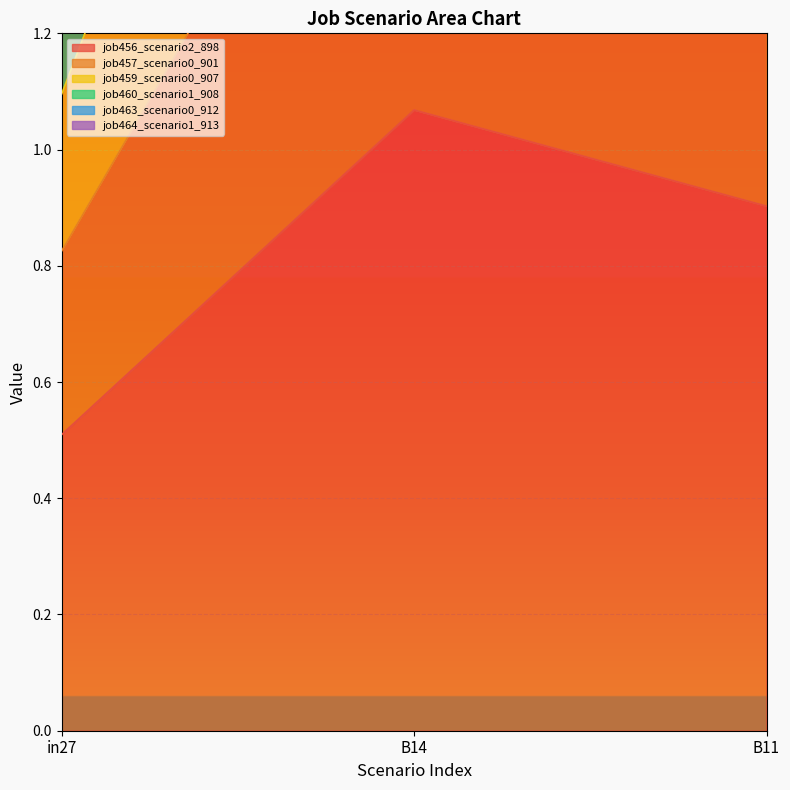

What is the difference between the maximum and second lowest values in the job457_scenario0_901 series?

0.4